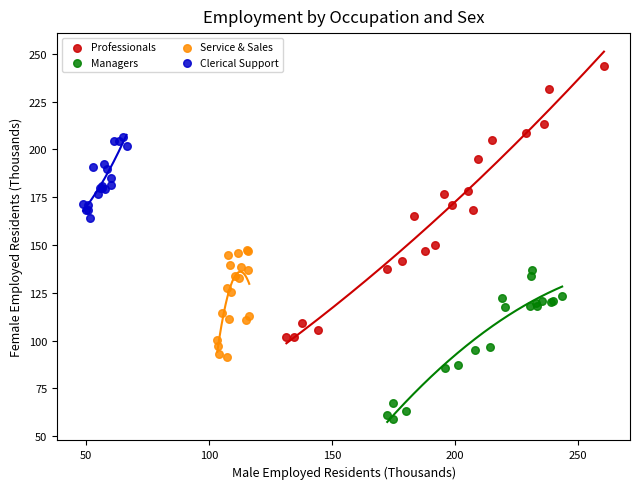

Which series contains the lowest Y value?

Managers